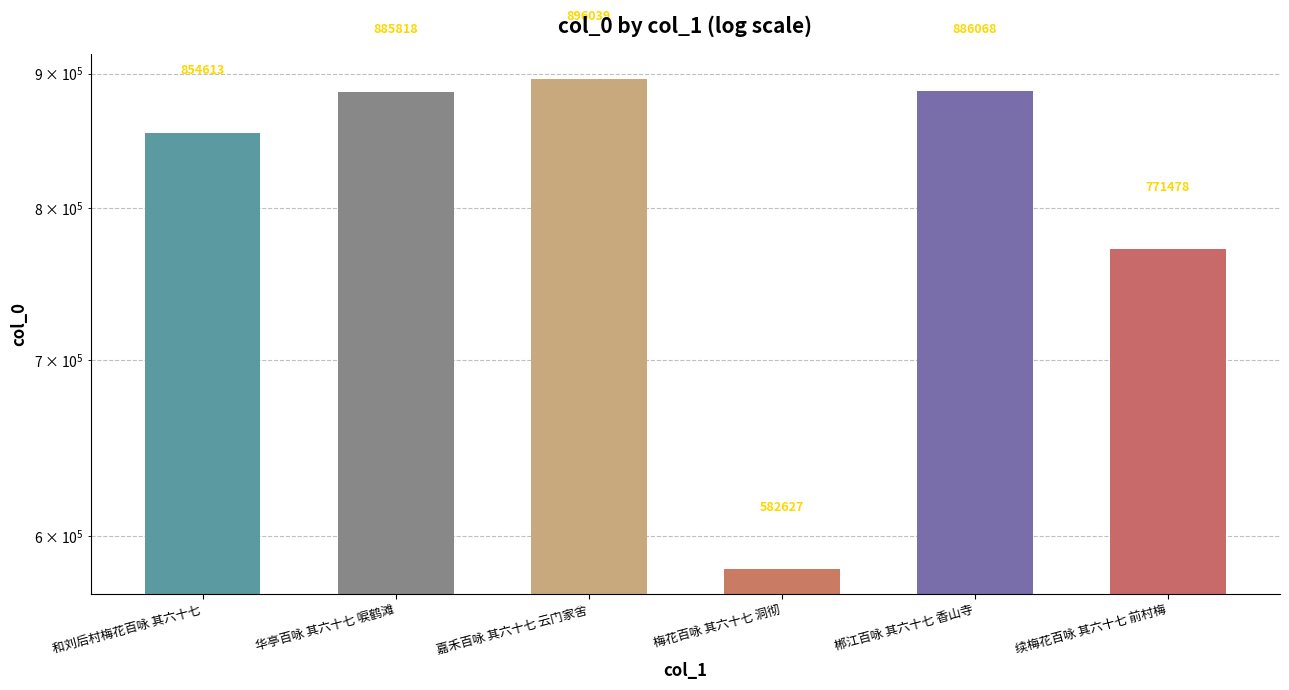

At which label is the value closest to 739333?

续梅花百咏 其六十七 前村梅